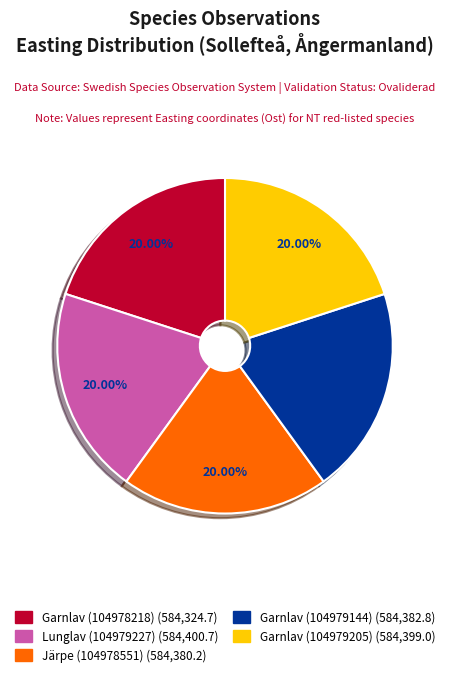

What portion of the pie excludes Lunglav (104979227)?

80.0%